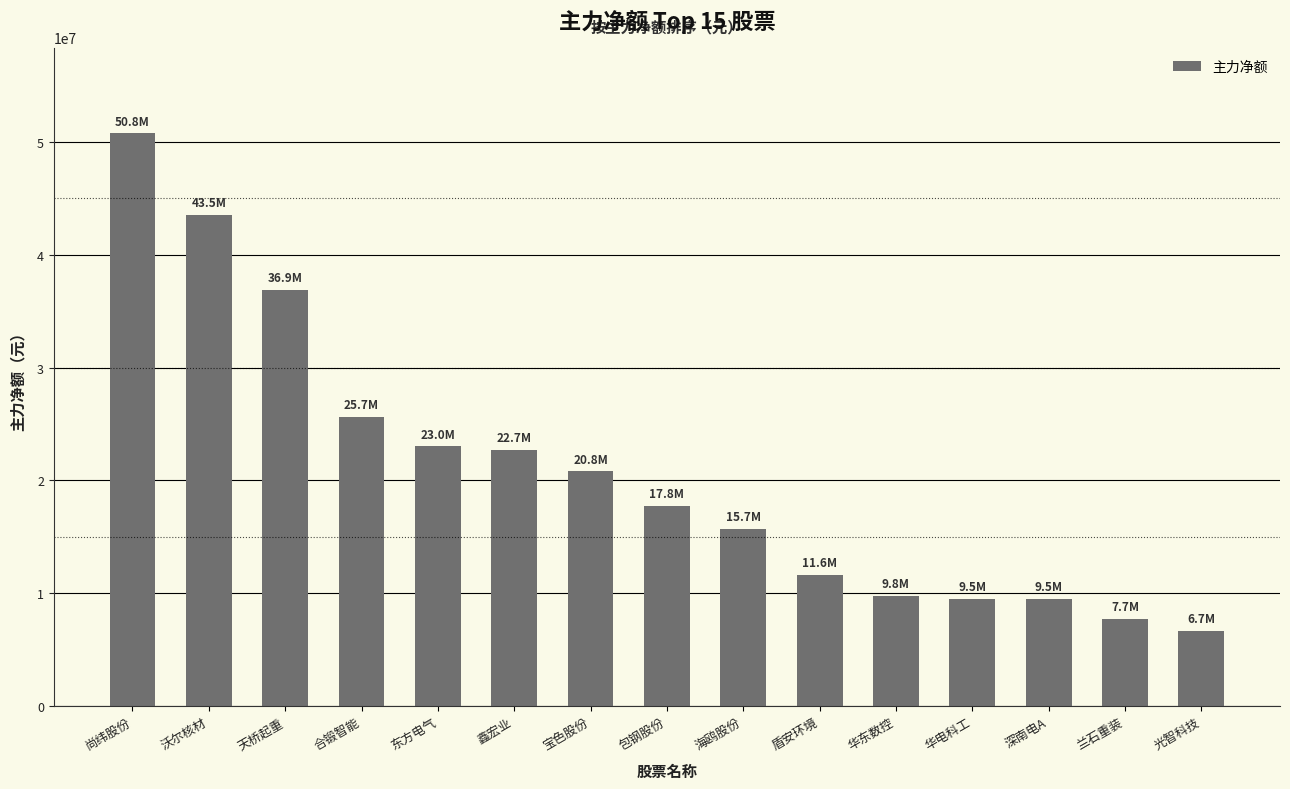

At which category does the chart reach its minimum across all series?

光智科技